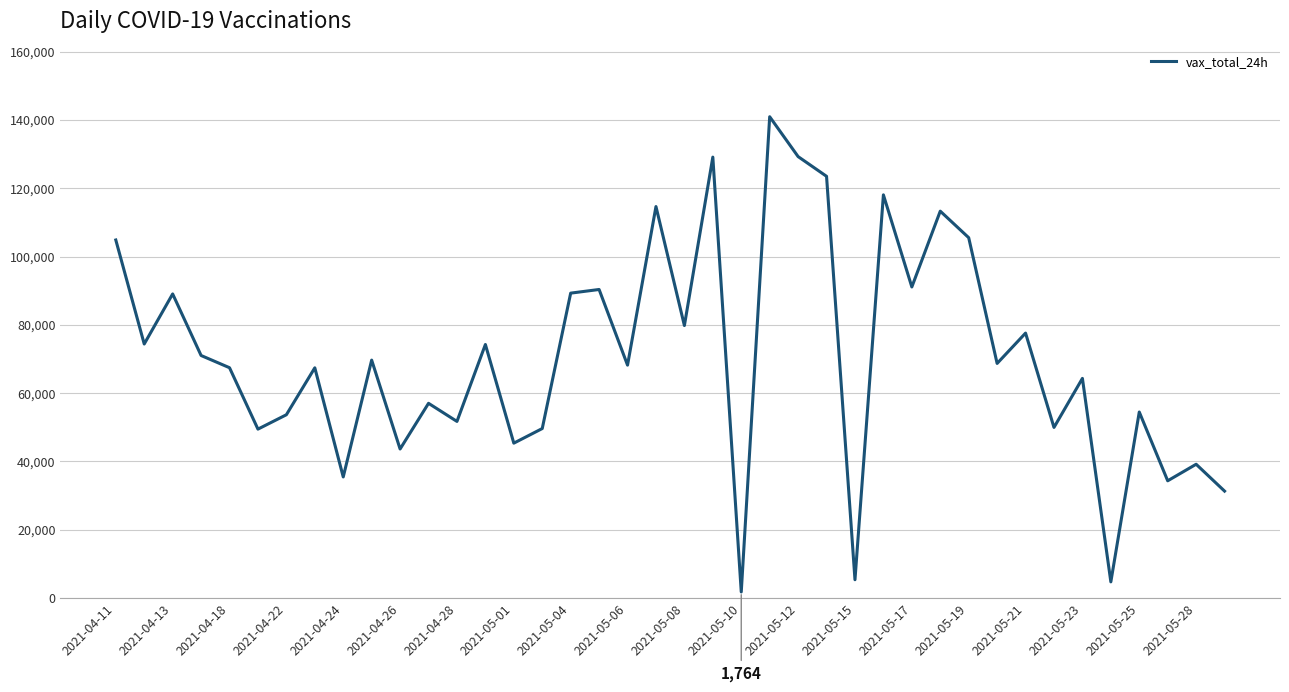

What is the greatest value displayed?

140963